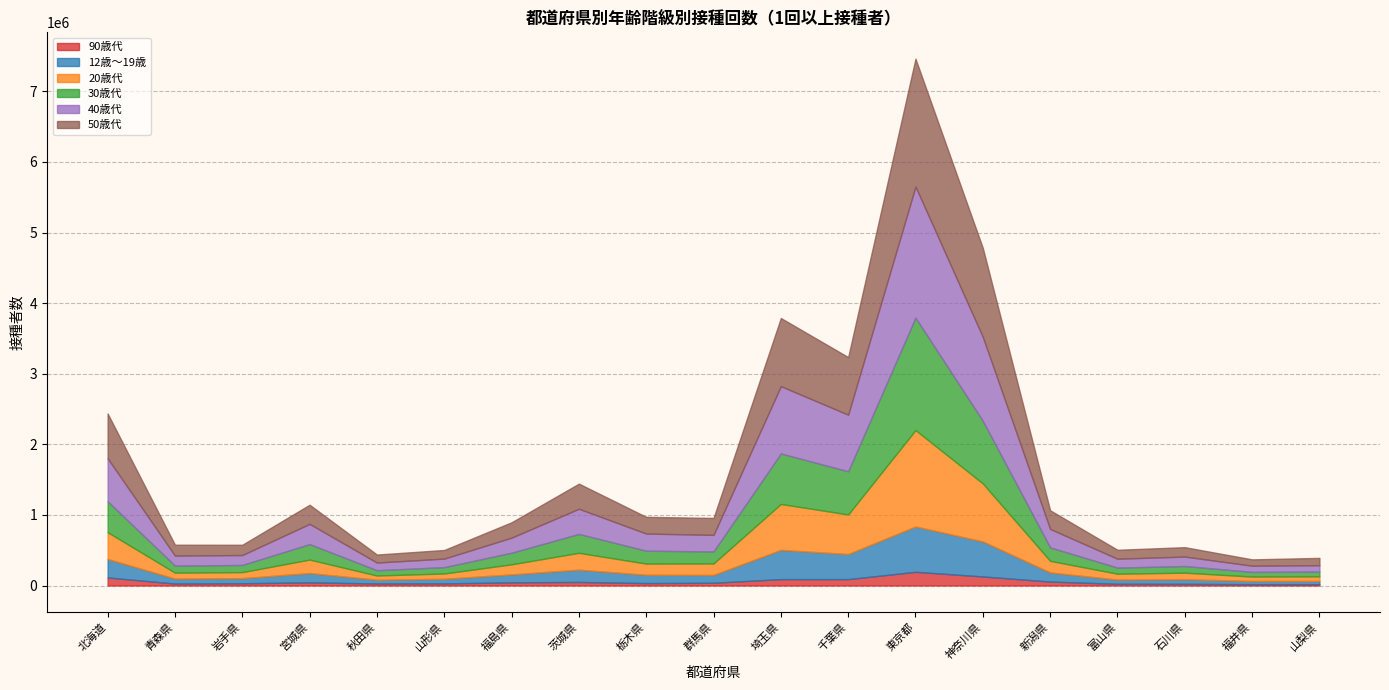

Which series has the widest spread of values?

40歳代